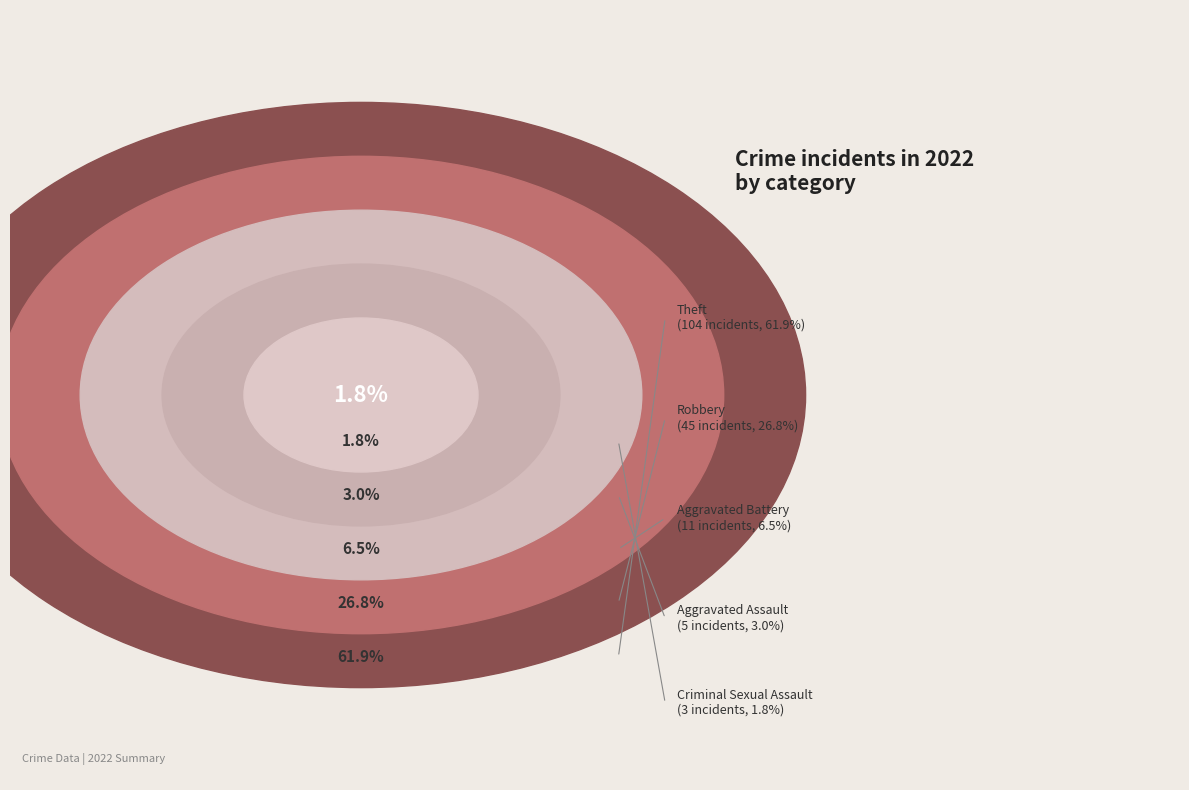

True or false: Aggravated Battery accounts for 1% of the total.

False